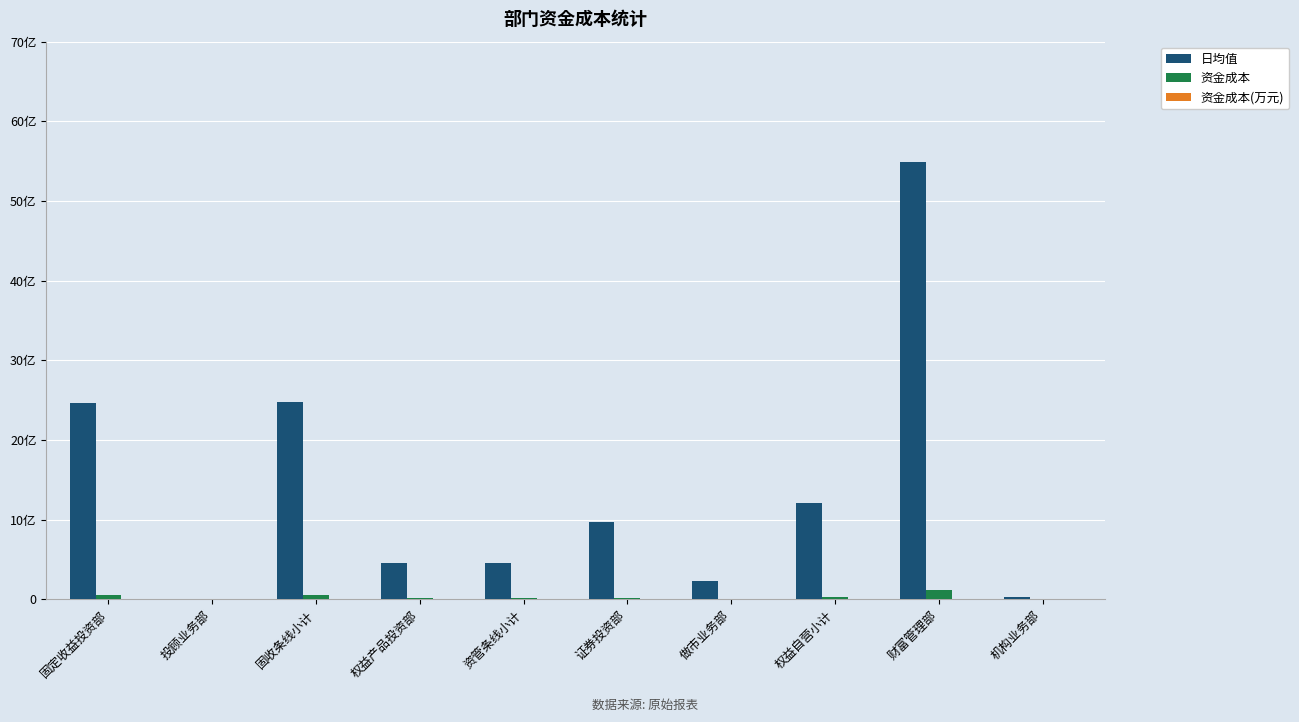

Are the bars horizontal?

No